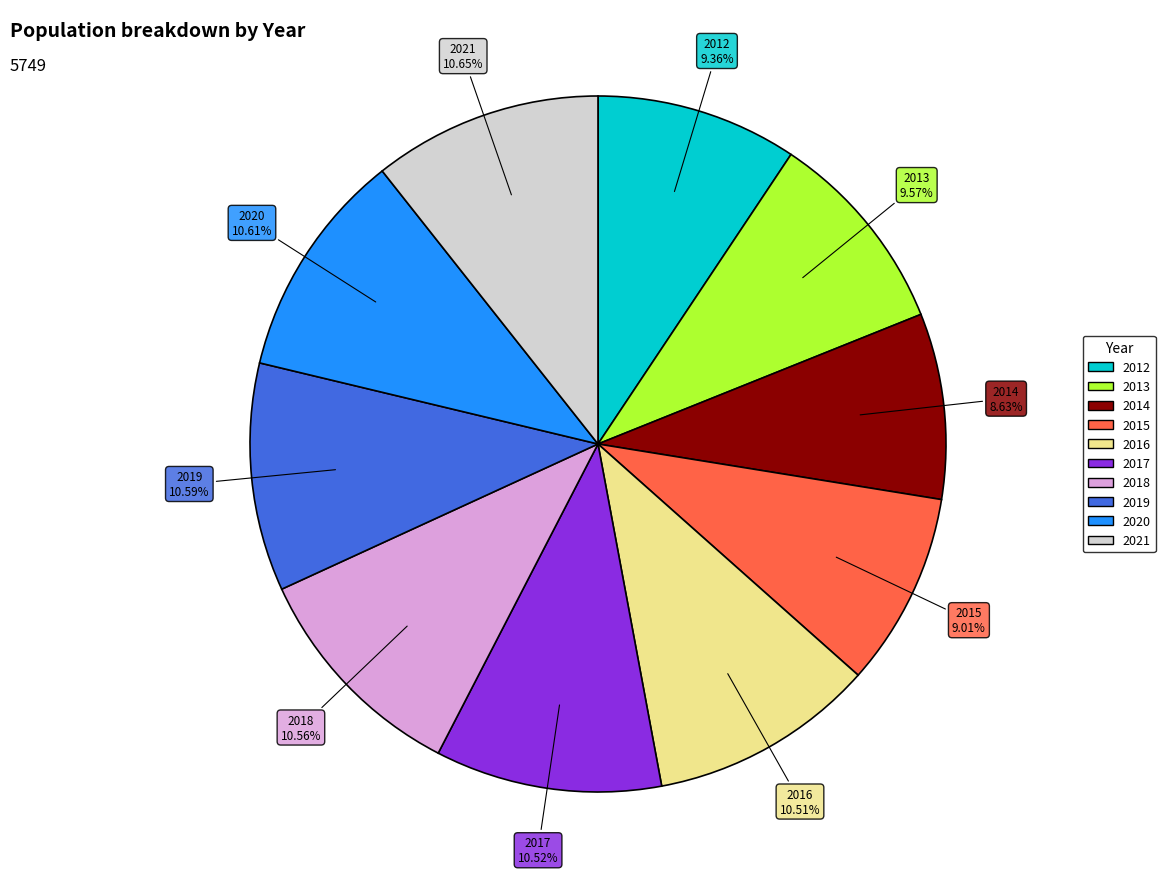

Is it true that 2016 is 5% of the pie?

False